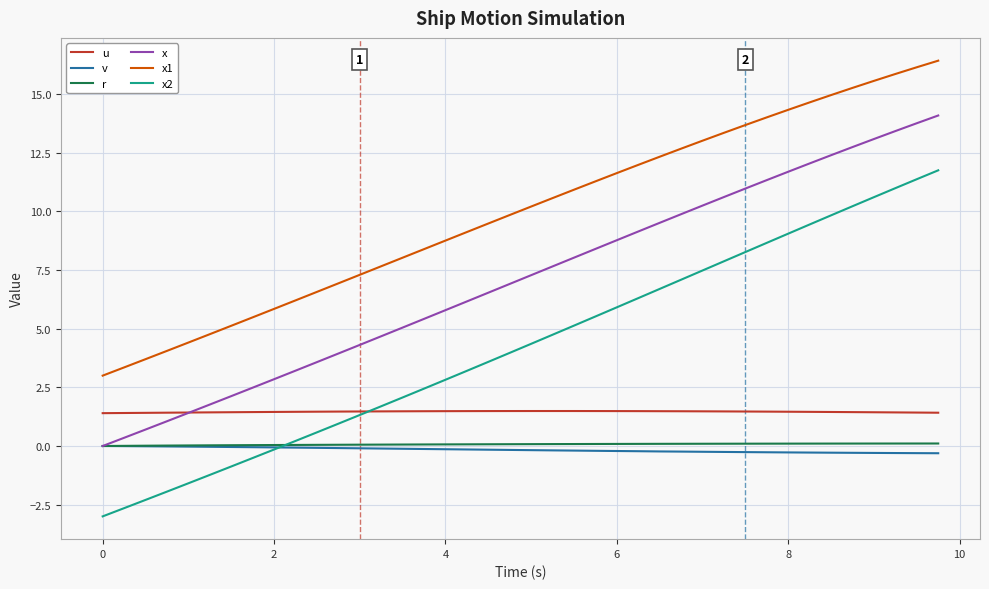

Which series has the widest spread of values?

x2